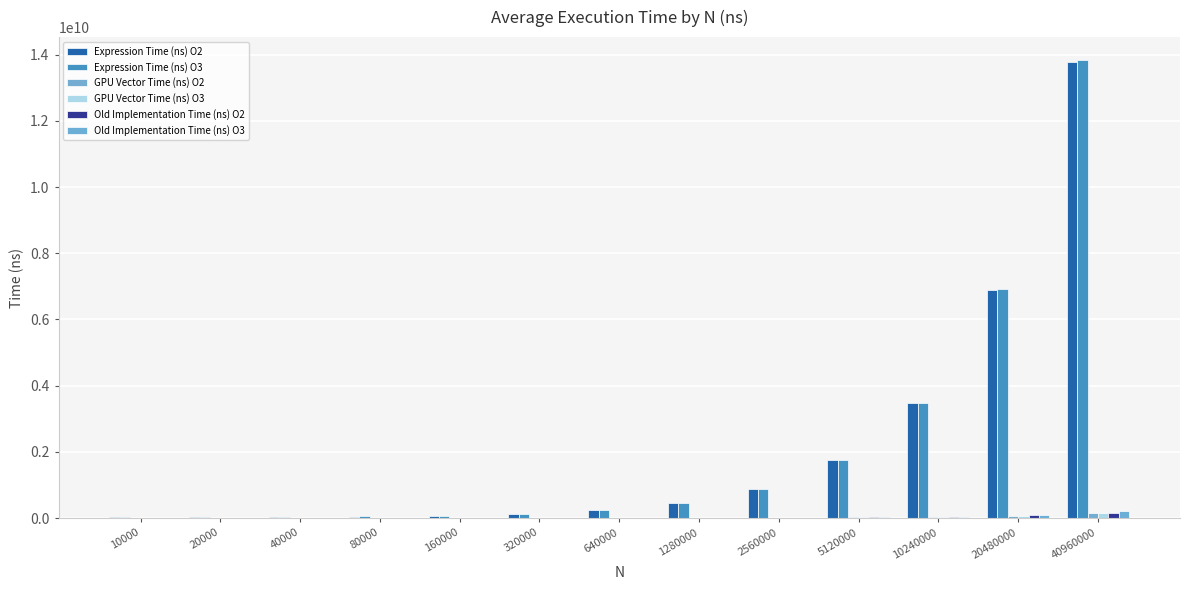

What is the maximum value for Old Implementation Time (ns) O3?

216915810.0